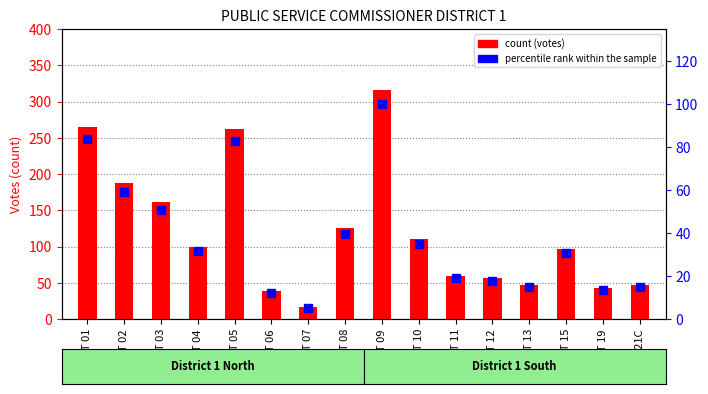

What is the difference between the maximum and minimum values in the percentile rank within the sample series?

94.9